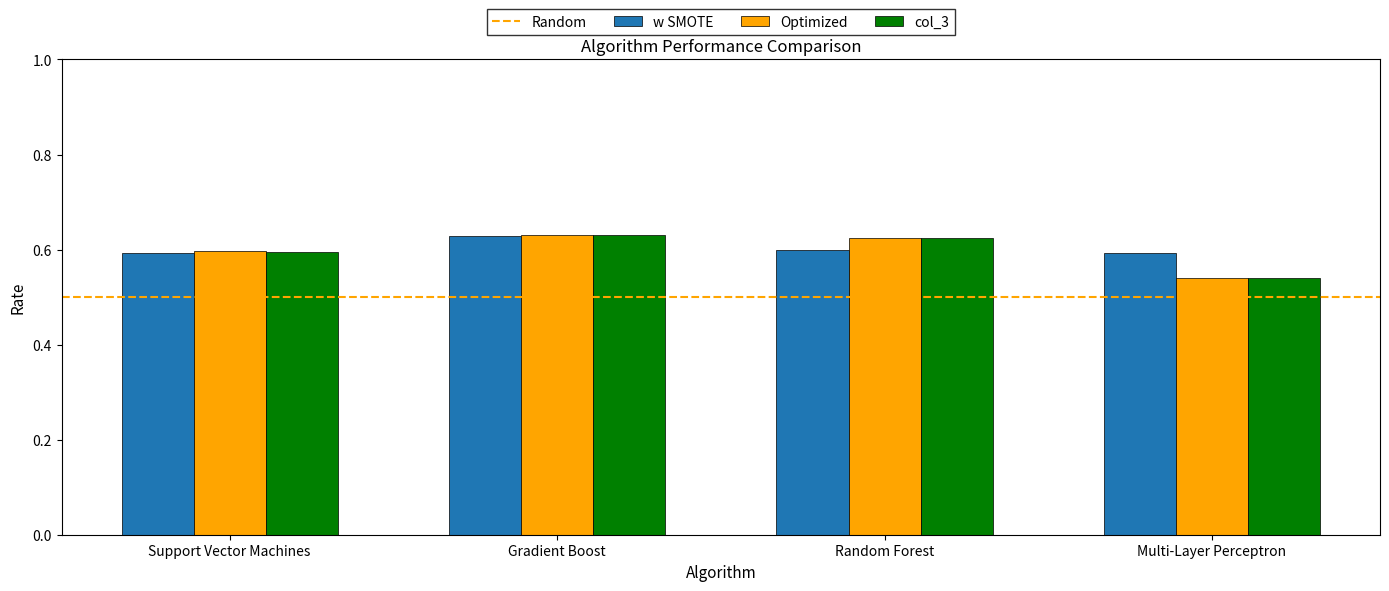

Does the chart contain stacked bars?

No